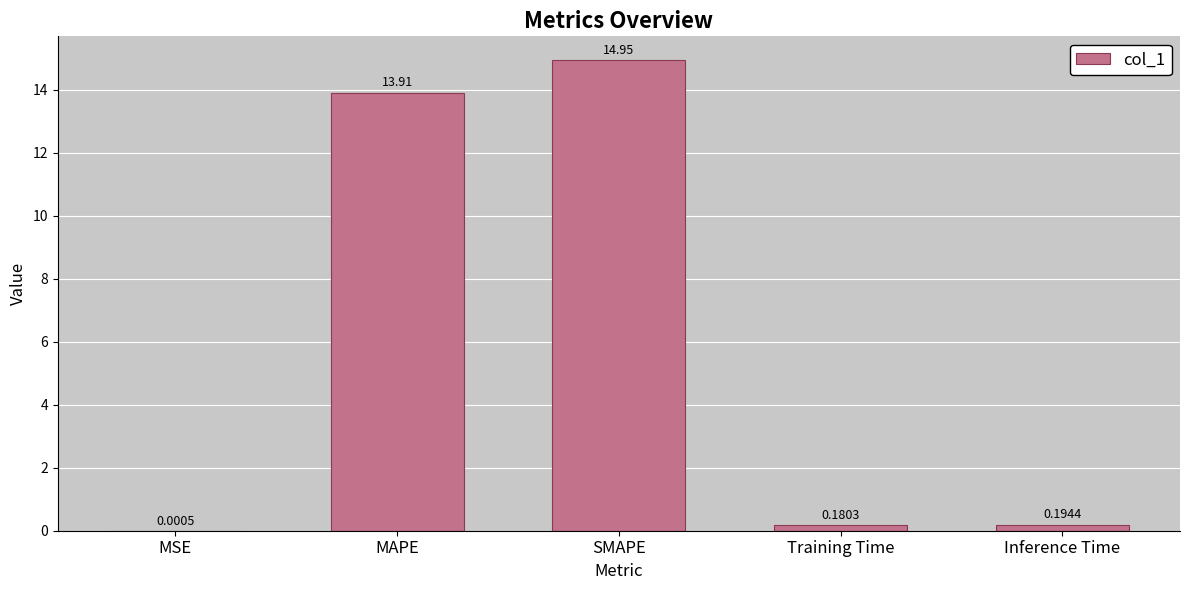

What is the sum of the values at MAPE and Inference Time?

14.1